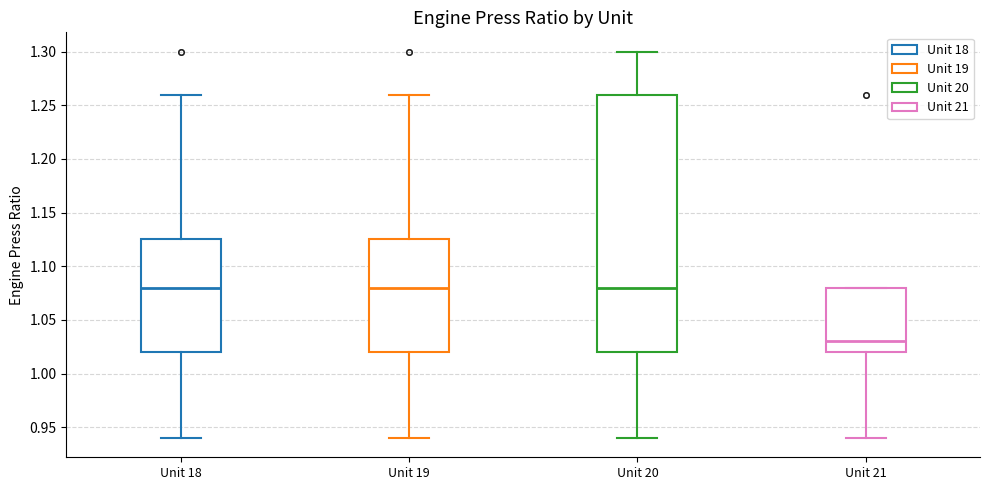

Which box is the tallest, from its lower edge to its upper edge?

Unit 20